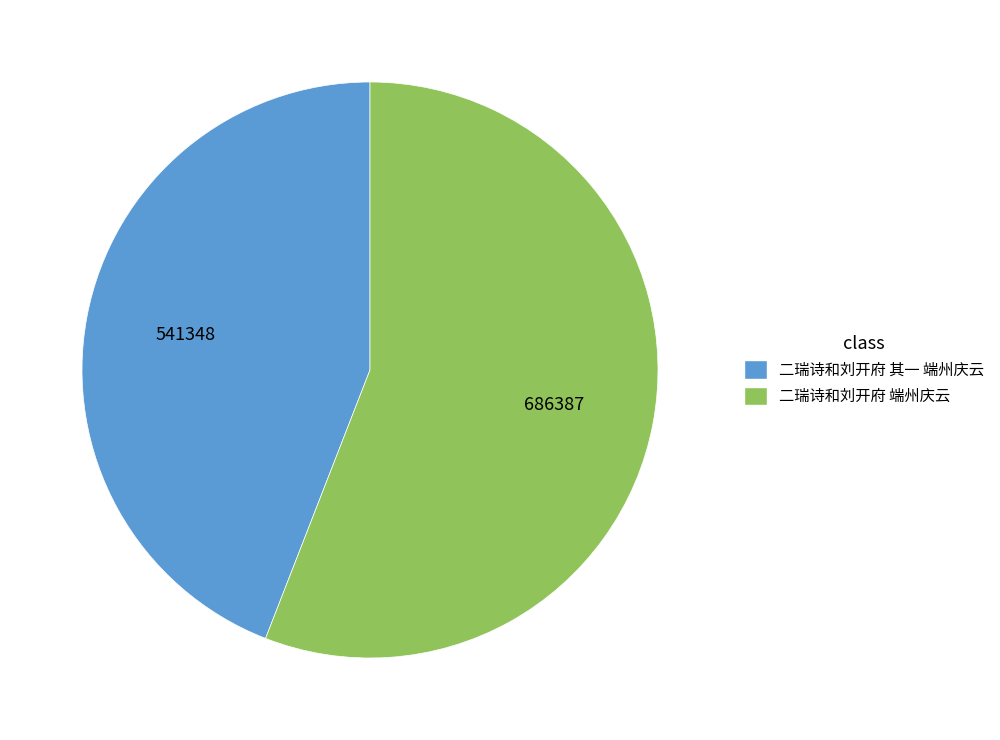

Combined, do 二瑞诗和刘开府 其一 端州庆云 and 二瑞诗和刘开府 端州庆云 account for over 50%?

Yes